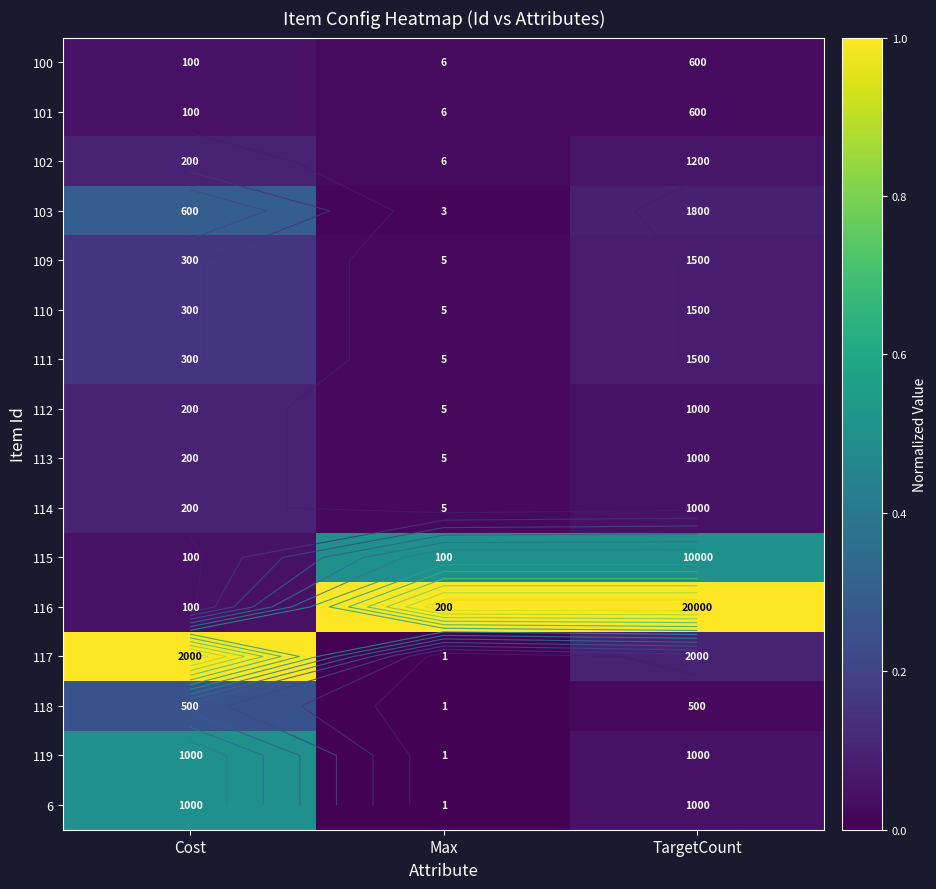

True or false: 110 has a value of 0.0 at TargetCount.

False